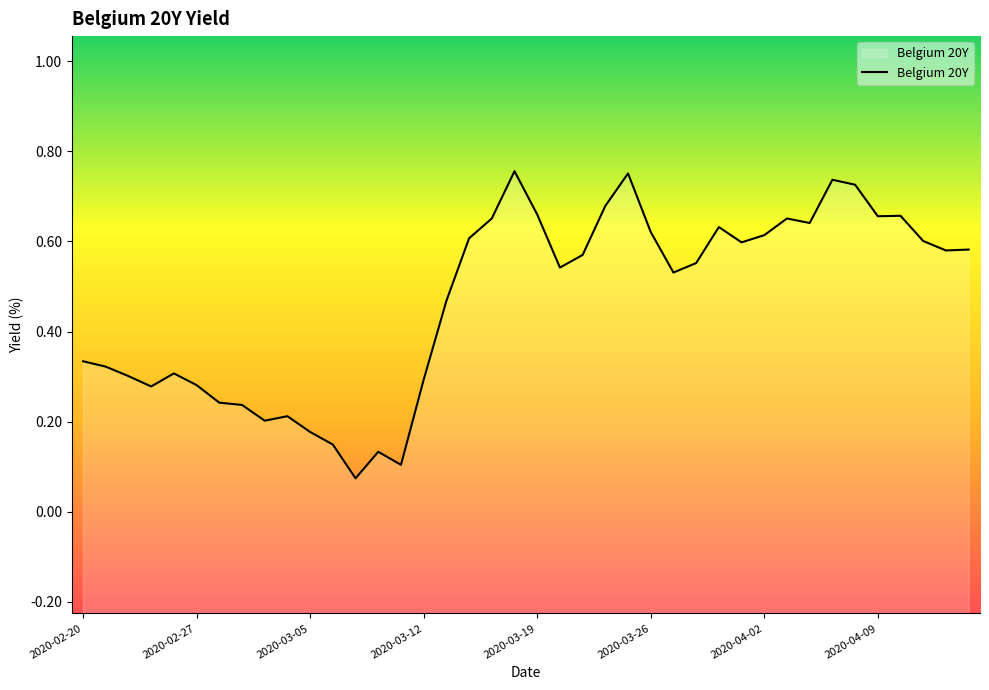

What is the average value?

0.5